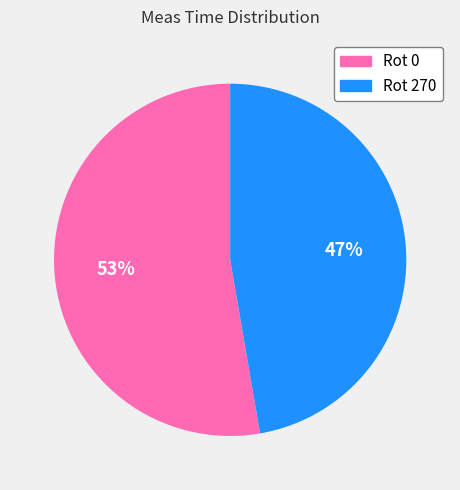

To the nearest percent, what is the average slice percentage?

50%